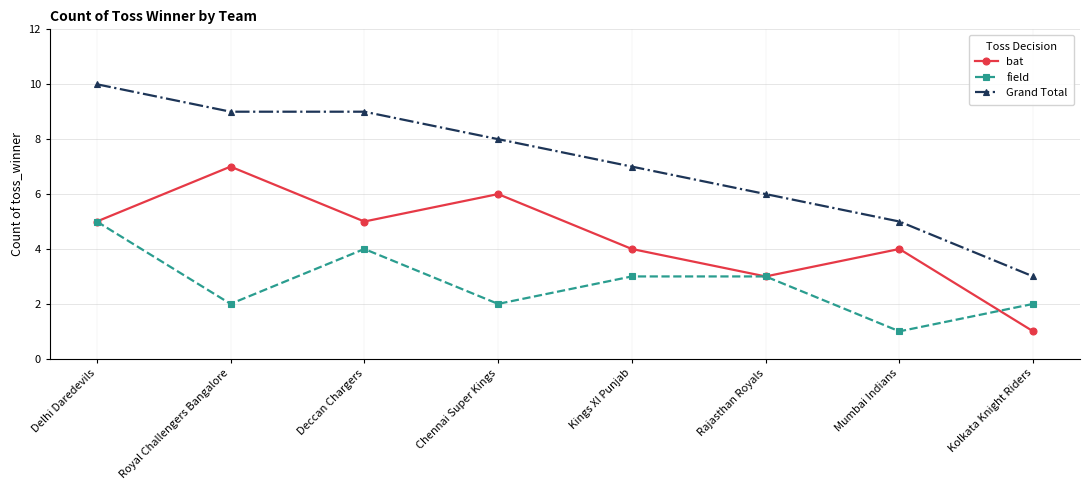

Which label corresponds to the largest value in the chart?

Delhi Daredevils